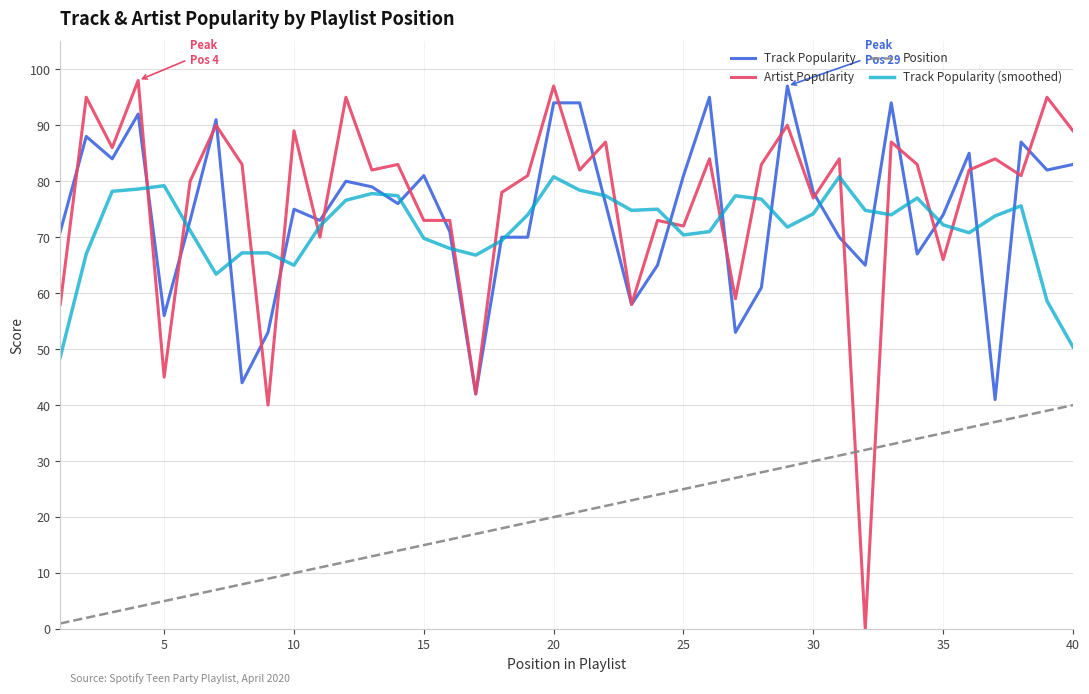

True or false: Position and Track Popularity (smoothed) intersect in this chart.

False